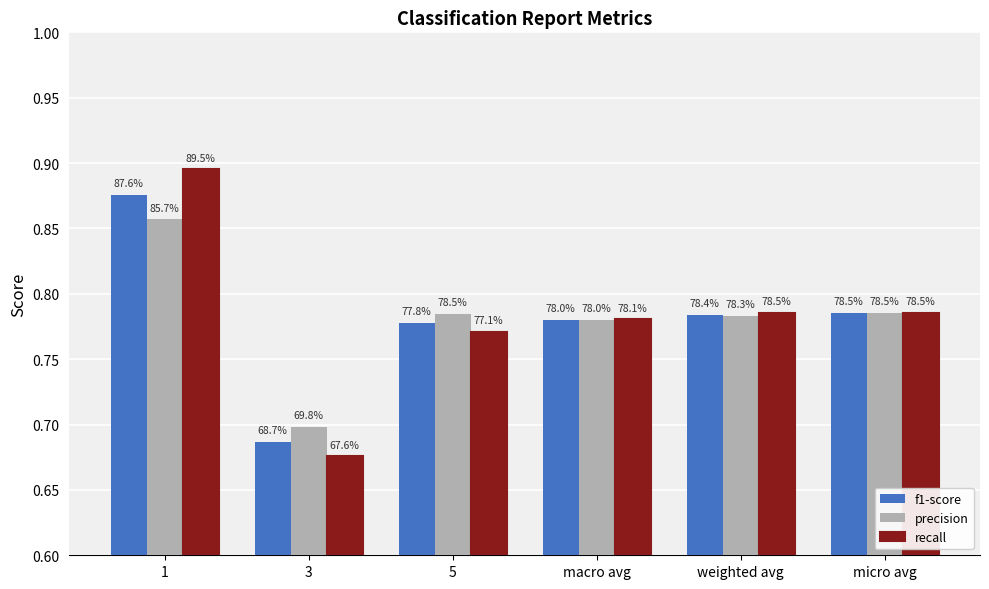

At which category is the sum across all series the highest?

1